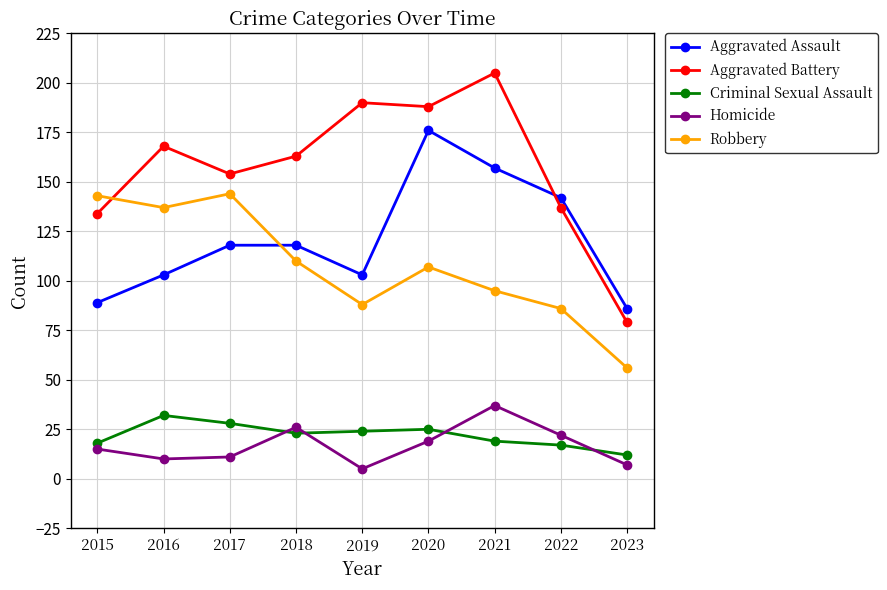

At how many categories does at least one series exceed 114?

8